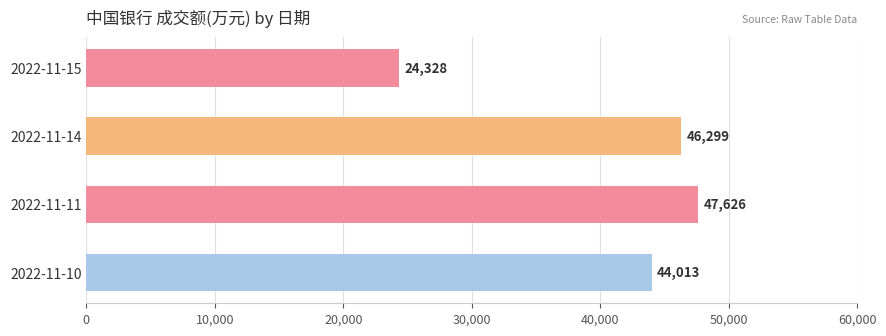

What is the difference between the maximum and minimum values?

23298